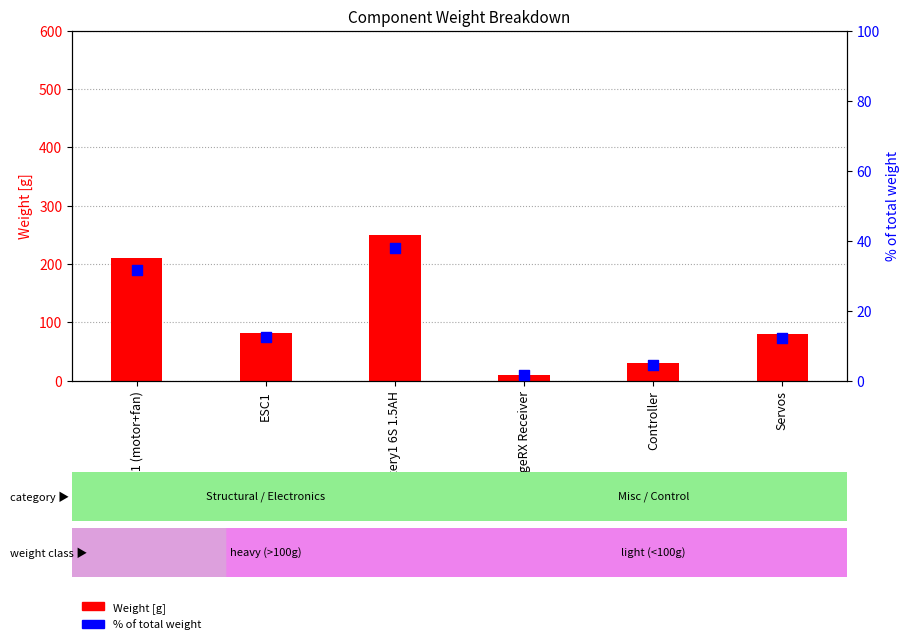

What are all the series names shown in the legend?

Weight [g], % of total weight